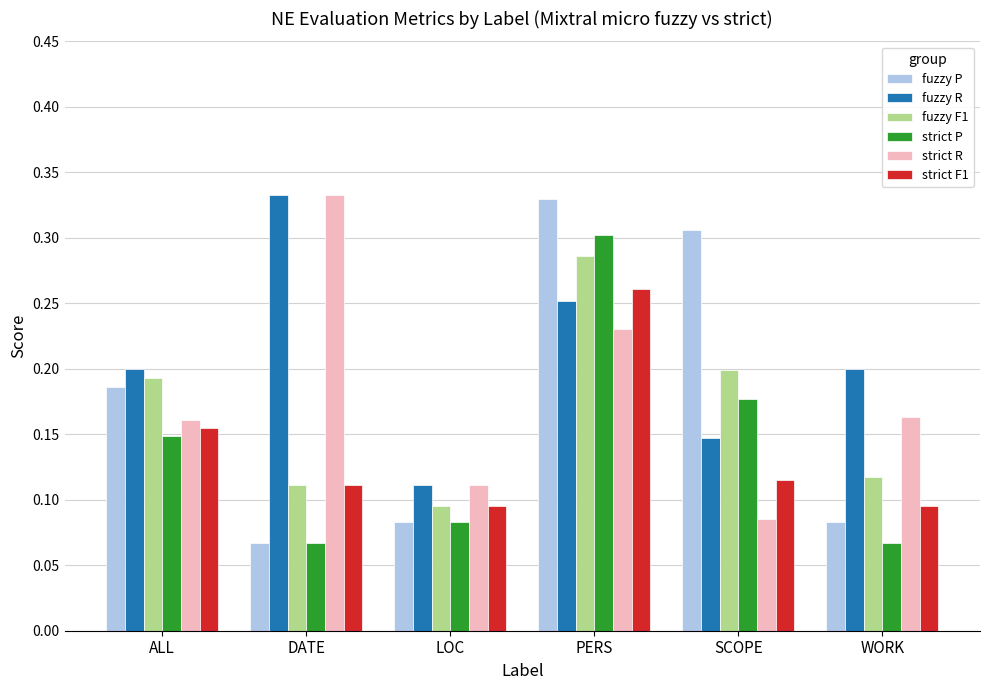

Is it true that fuzzy R equals 0.5 at DATE?

False